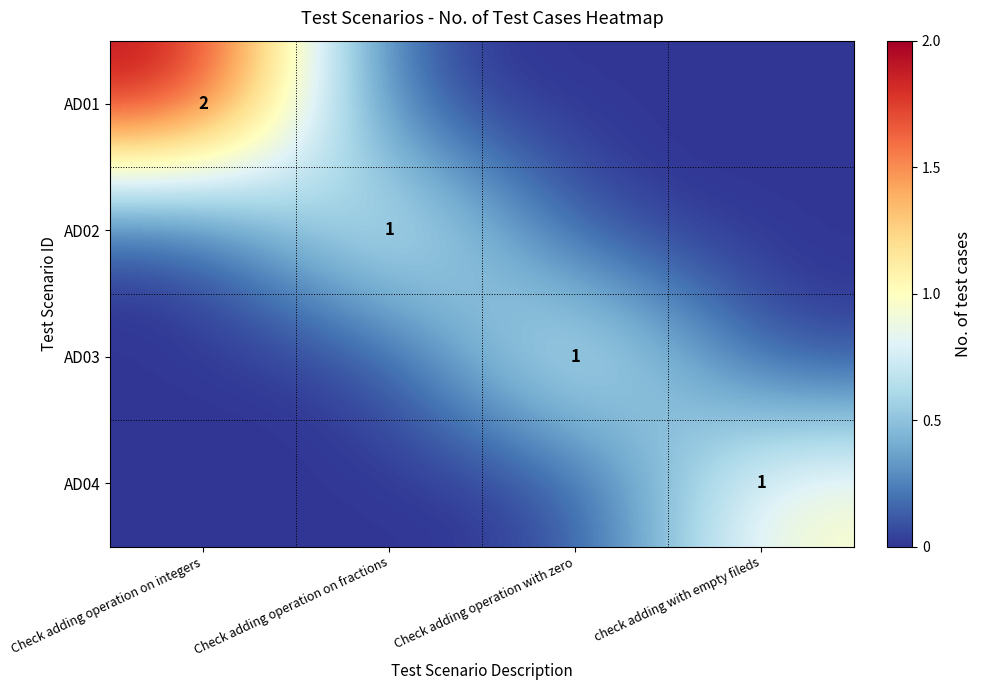

The AD03 series shows 1 at Check adding operation with zero. True or false?

True